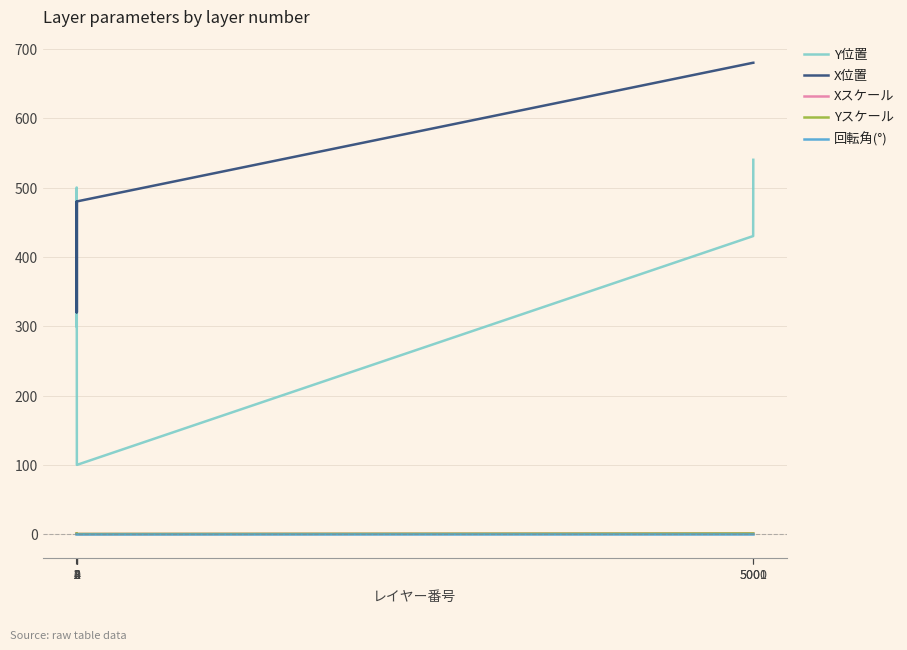

Is this an area chart (filled region under the line)?

No